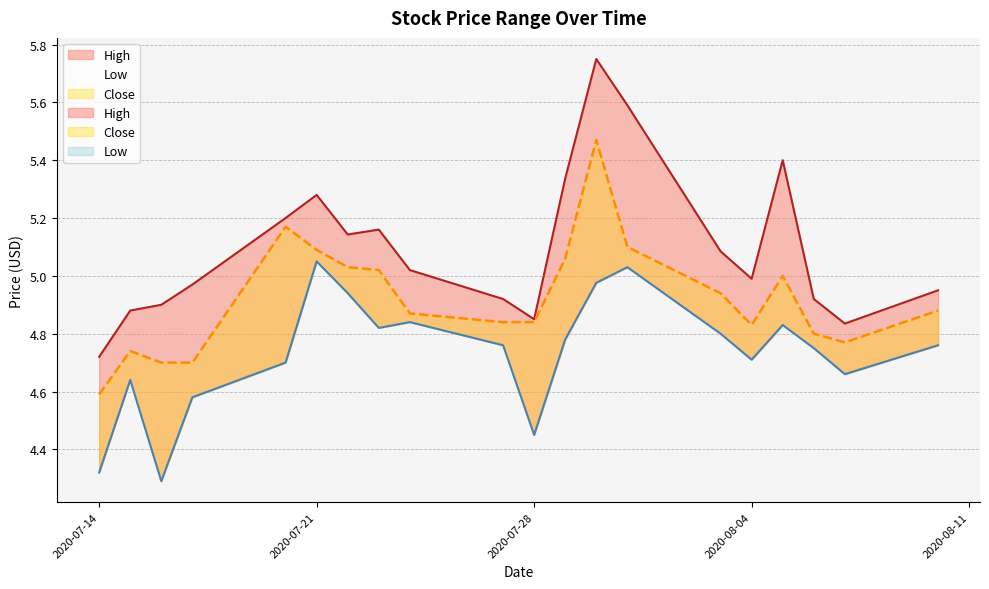

Rank the series by their maximum value, from highest to lowest.

High, Close, Low